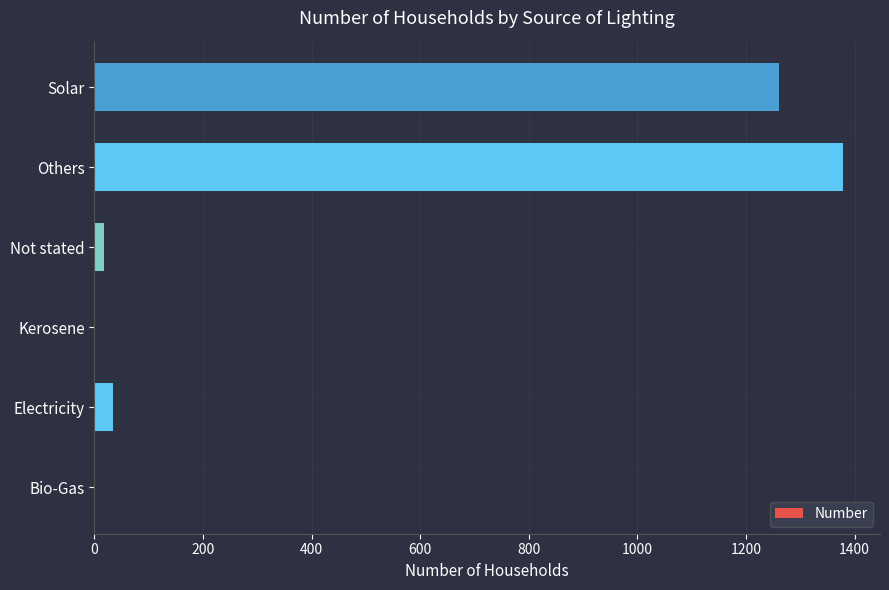

Is it true that the value at Others is 1378?

True